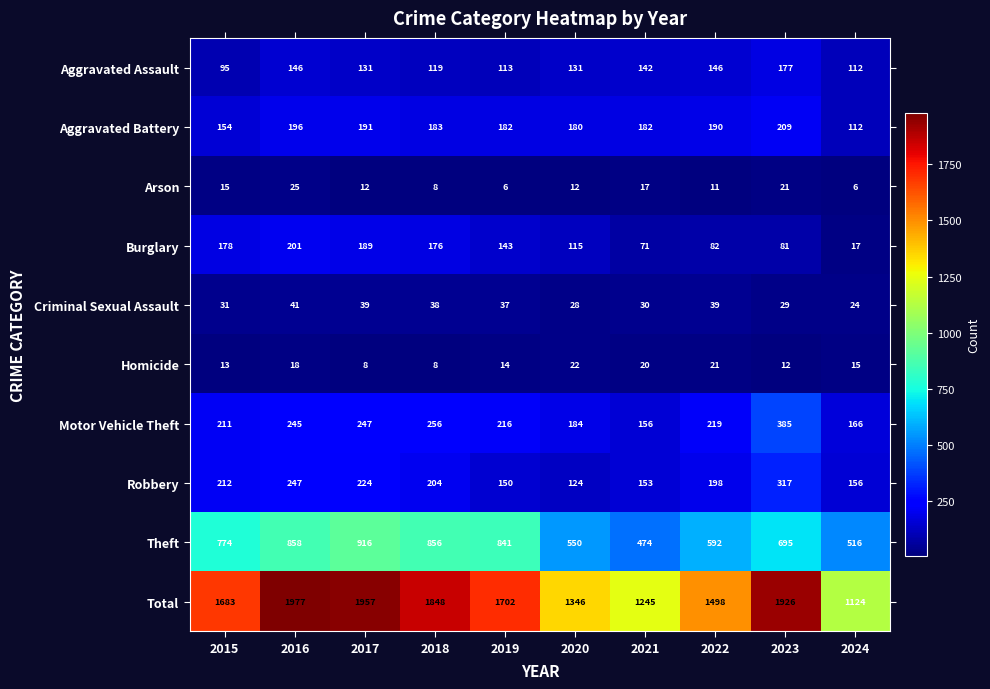

What is the difference between the maximum and second lowest values in the Motor Vehicle Theft series?

219